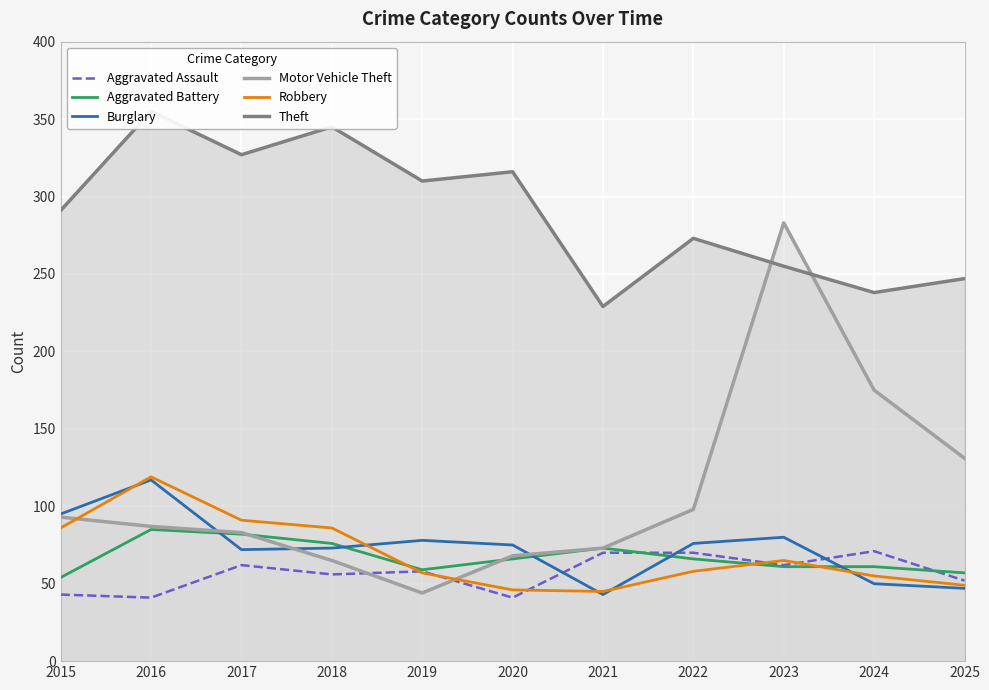

At how many categories does at least one series exceed 350?

1